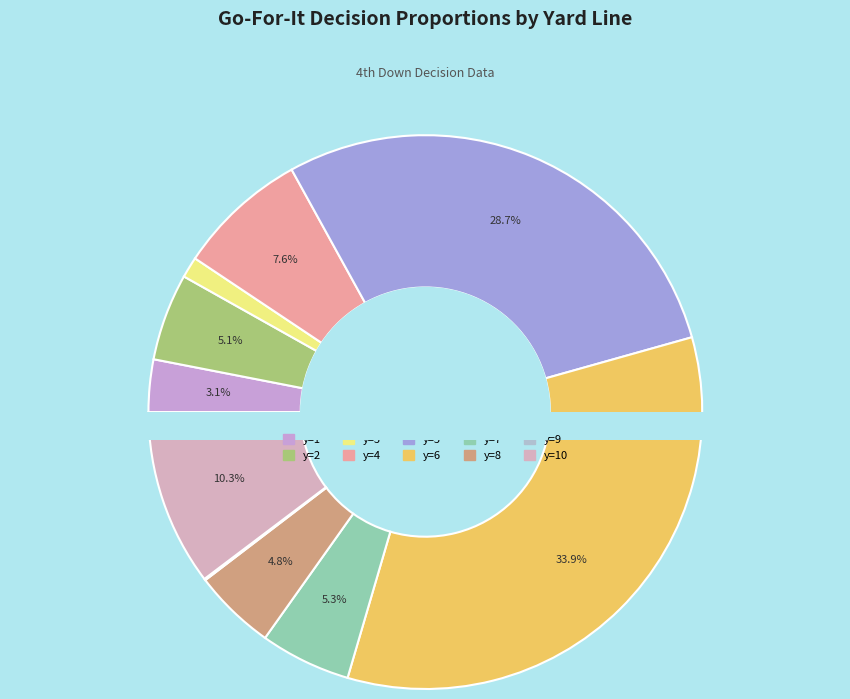

Is it true that y=2 is 5% of the pie?

True